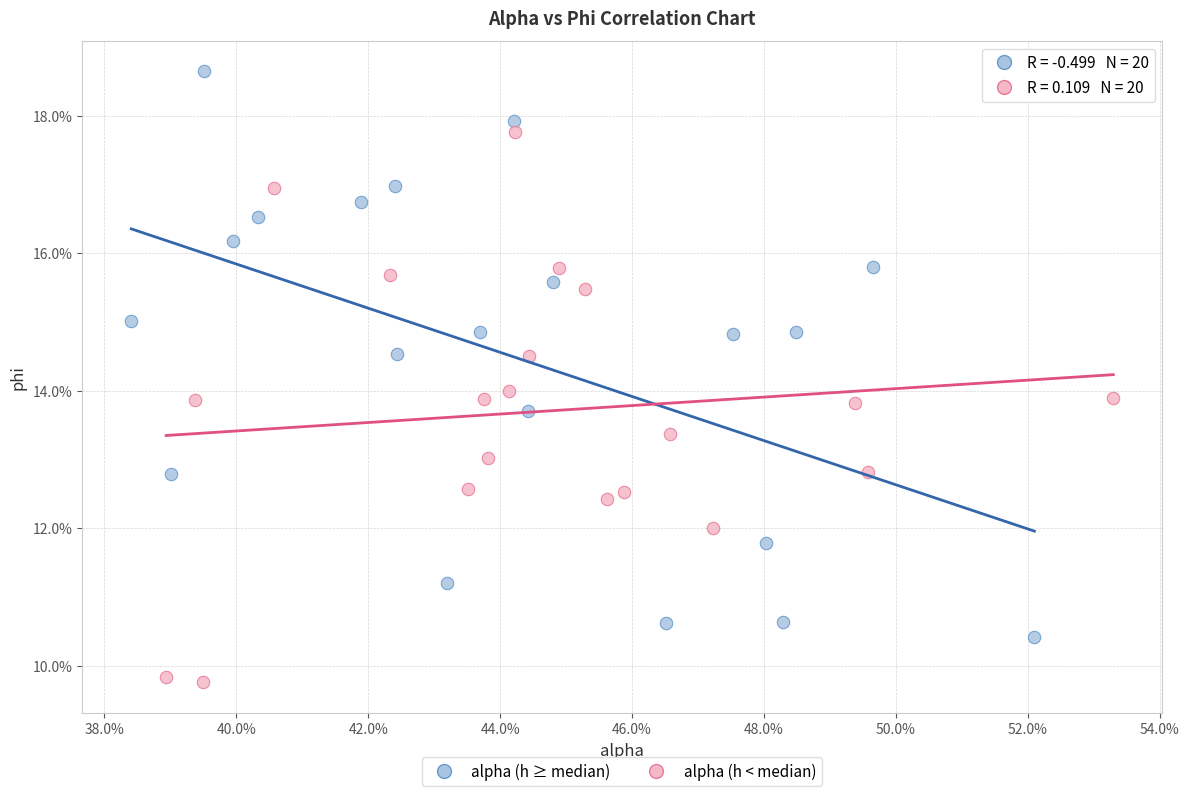

What are all the series names shown in the legend?

alpha (h ≥ median), alpha (h < median)